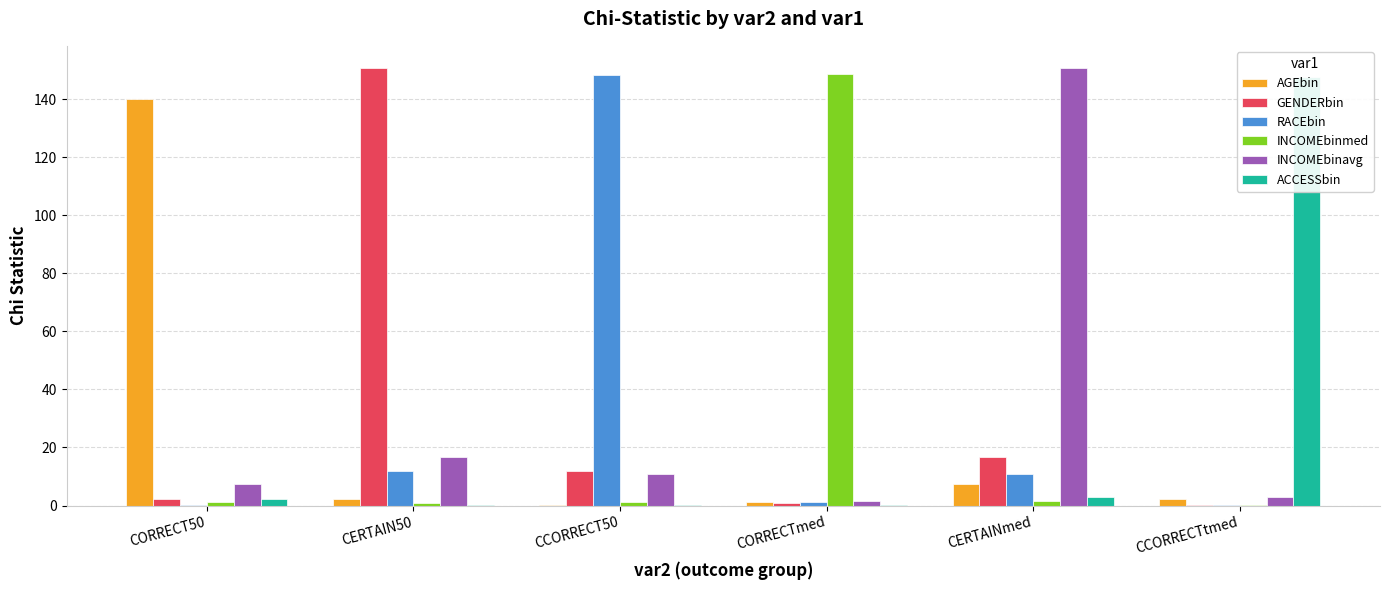

At which label does AGEbin reach its peak?

CORRECT50